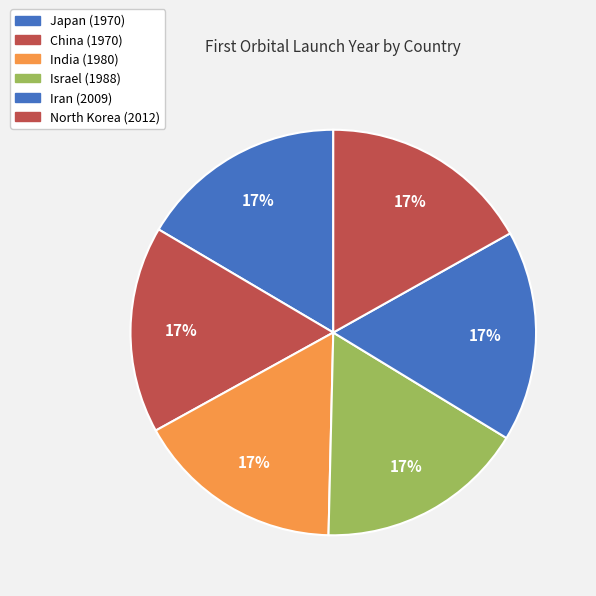

Count the number of slices in the pie.

6